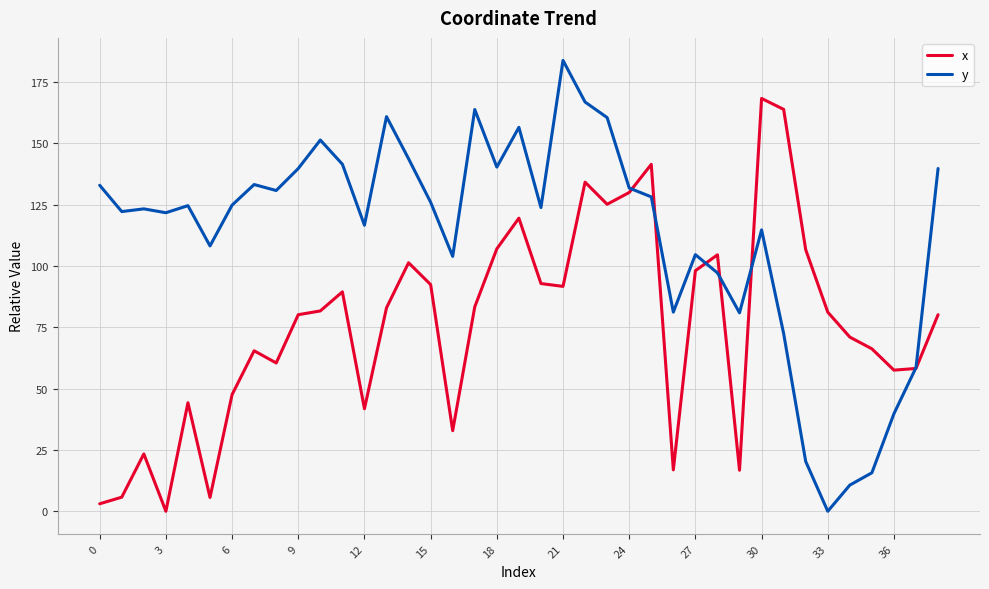

List the series in order of their peak value, highest first.

y, x